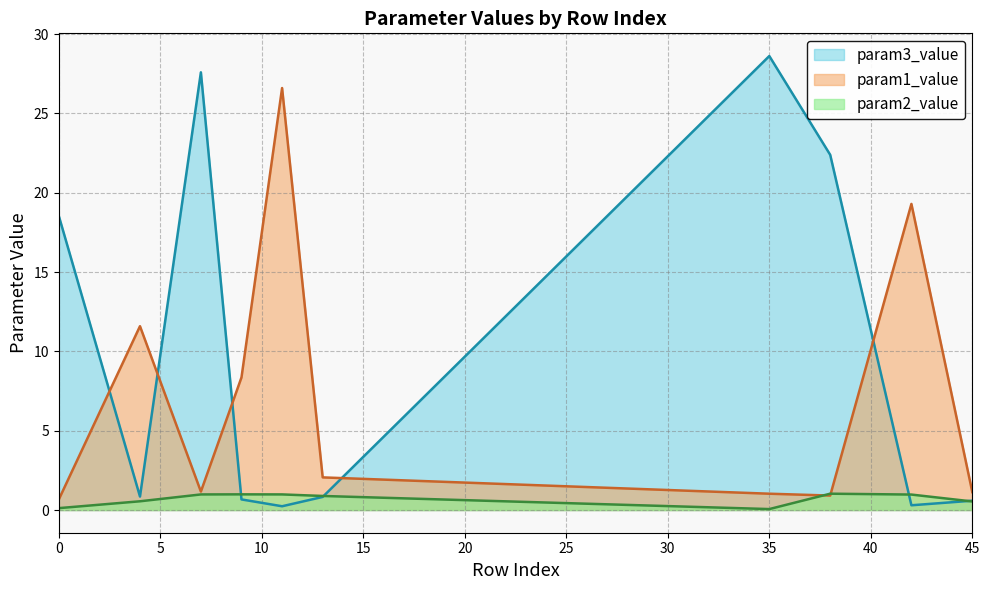

What is the average value of the param3_value series?

10.1